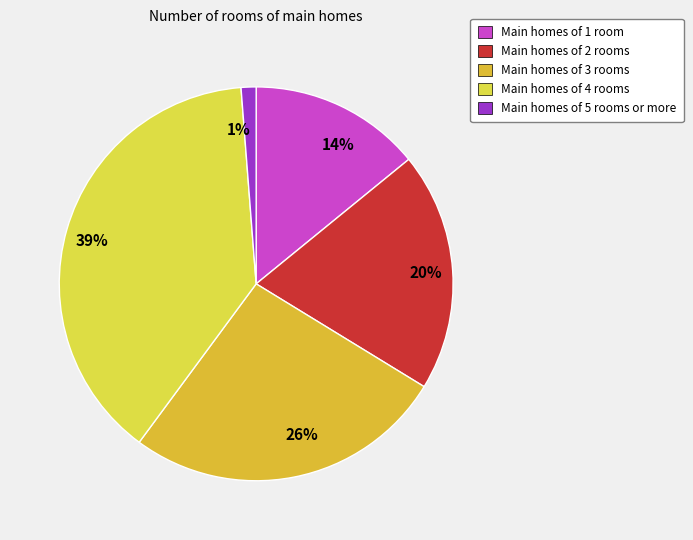

How many segments does this pie chart have?

5